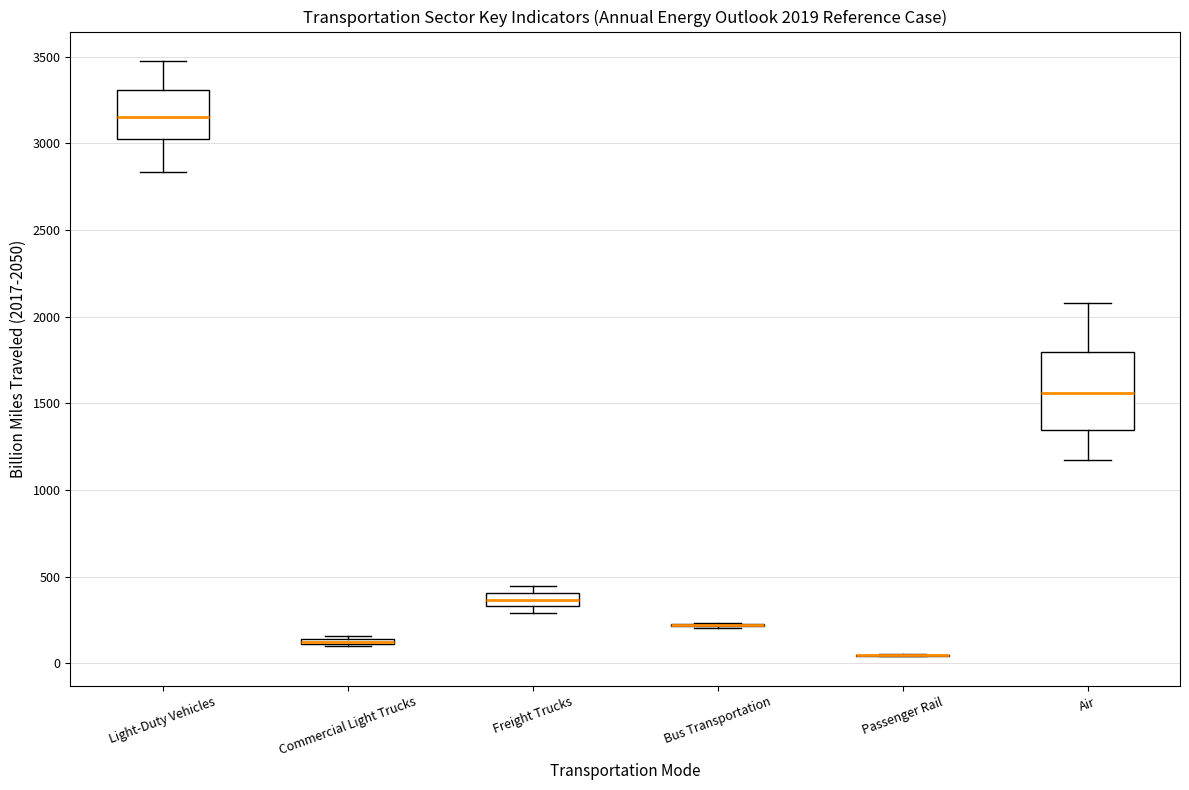

Comparing the boxes themselves (not the whiskers), which one is the tallest?

Air